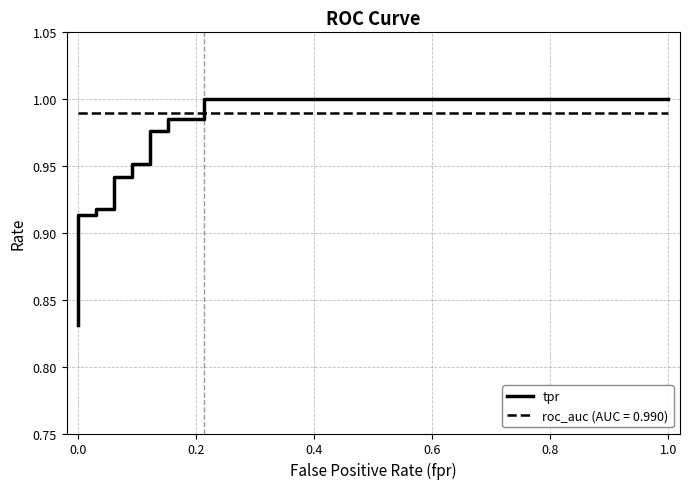

Reading left to right, transcribe all the data shown in this chart.

0.8	0.9	0.9	0.9	0.9	0.9	0.9	0.9	0.9	1.0	1.0	1.0	1.0	1.0	1.0	1.0	1.0